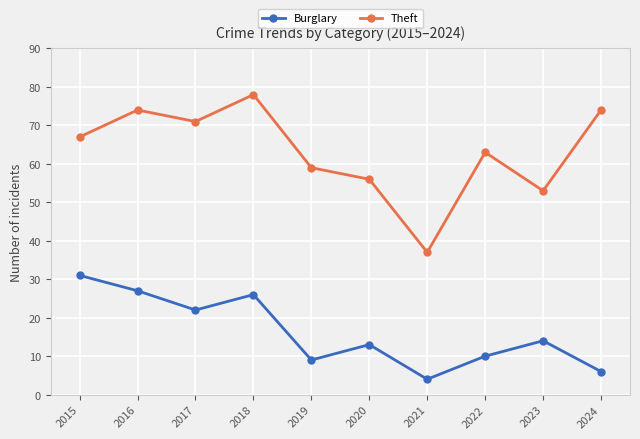

The Theft series shows 53 at 2023. True or false?

True